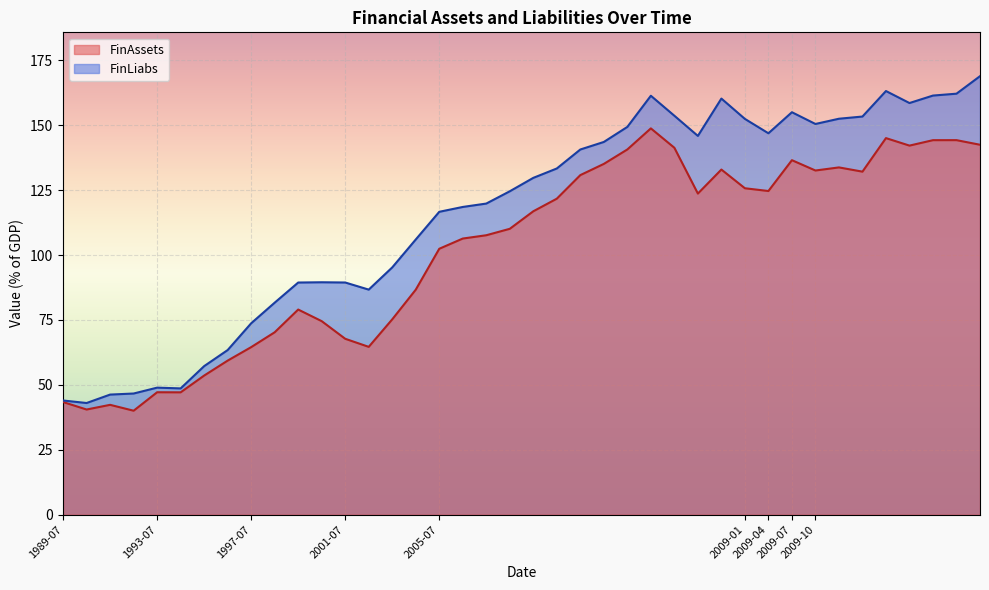

Where does the FinAssets series first go above 116?

2006-10-01